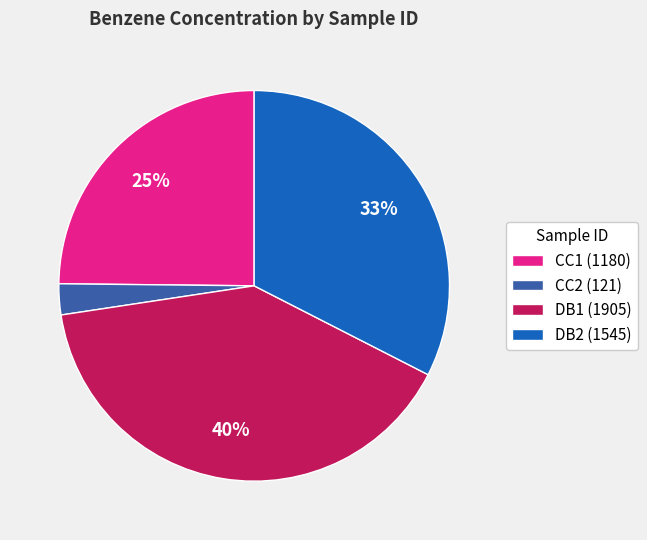

Is it true that DB2 (1545) is 41% of the pie?

False